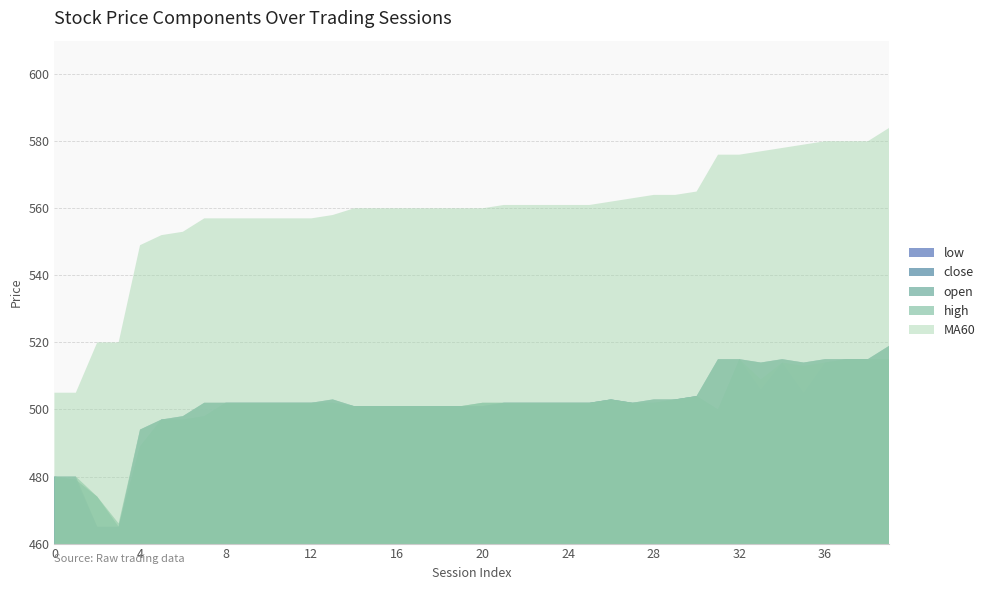

What is the highest value of the close series?

519